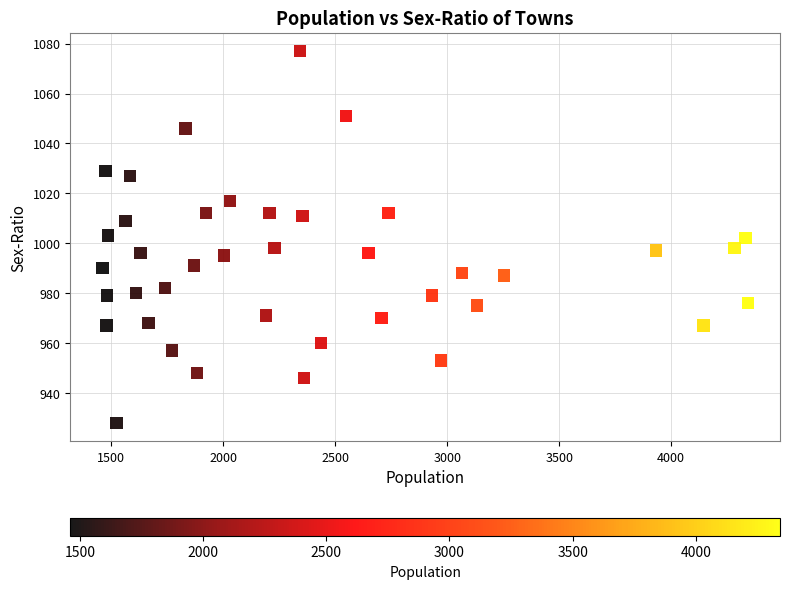

What is the range of X values (max minus min)?

2881